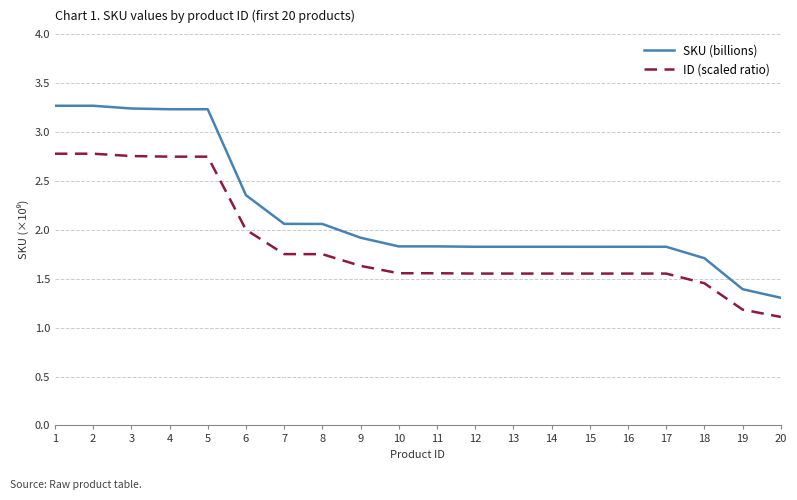

How many categories are shown in the chart?

20